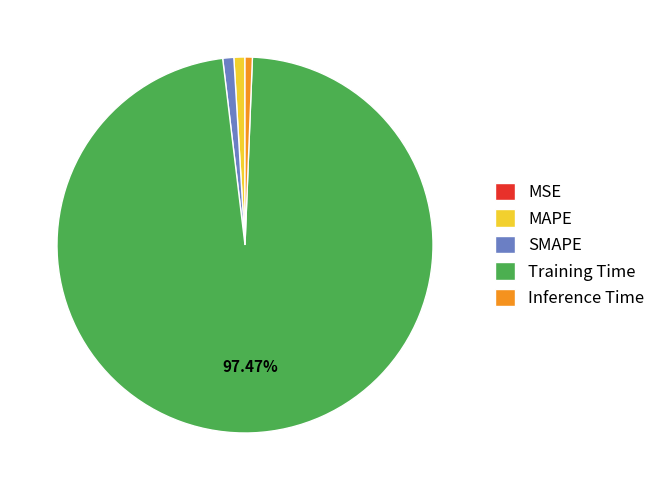

Which has a higher value, Training Time or SMAPE?

Training Time